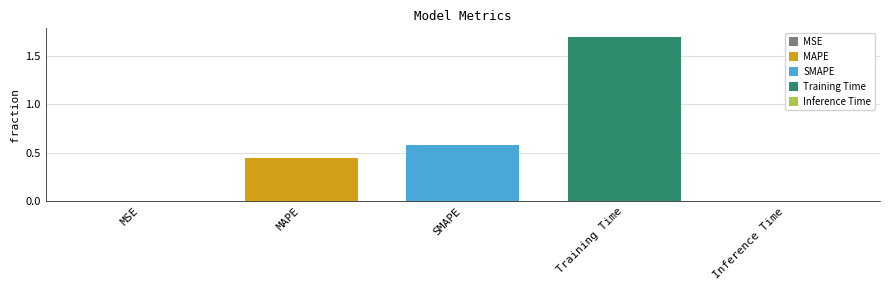

What is the difference between the values at MSE and MAPE?

0.4